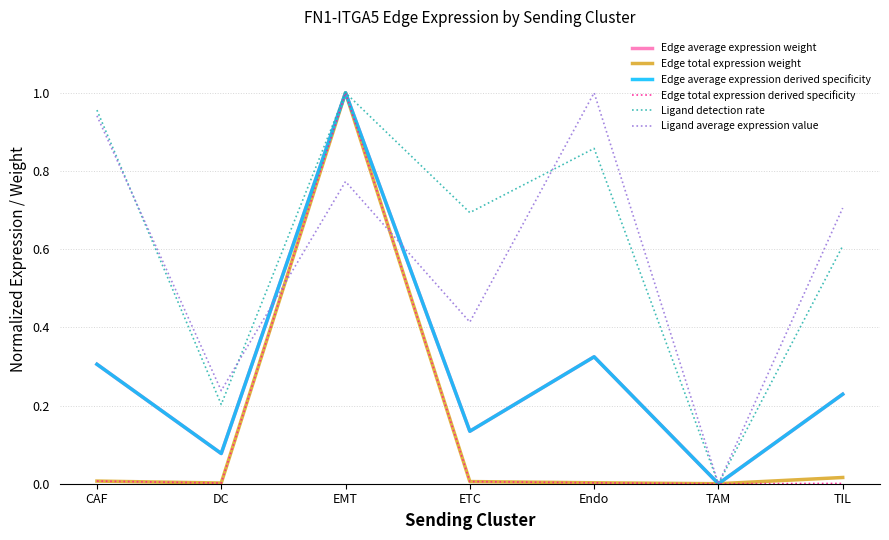

What is the total value across all series at Endo?

2.5